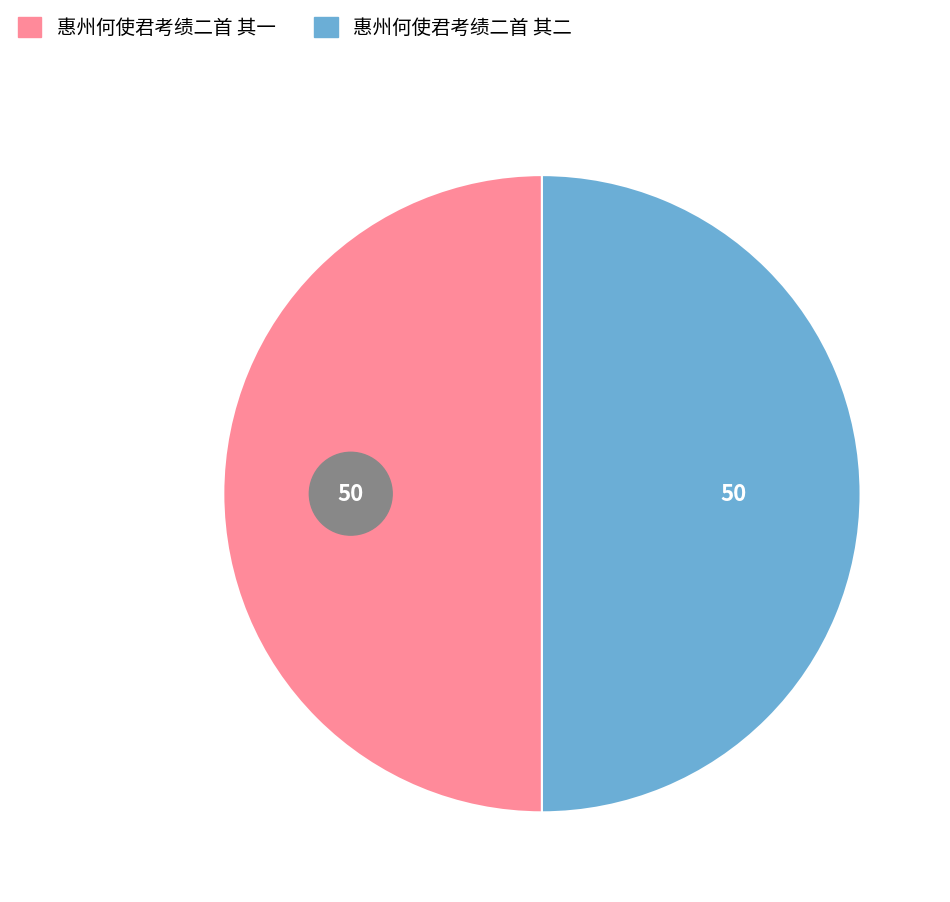

What percentage is NOT represented by 惠州何使君考绩二首 其二?

50.0%